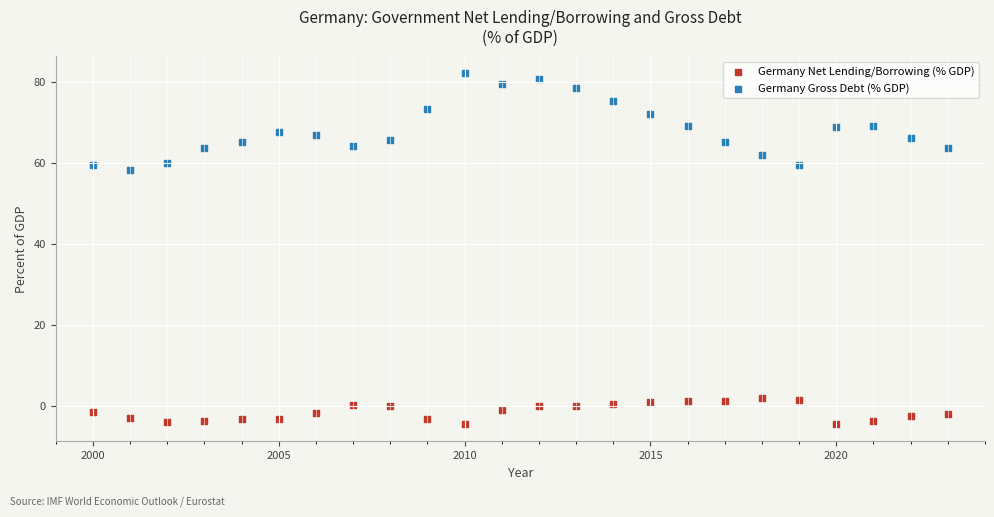

Across all data points, what is the range of X values (max minus min)?

23.0